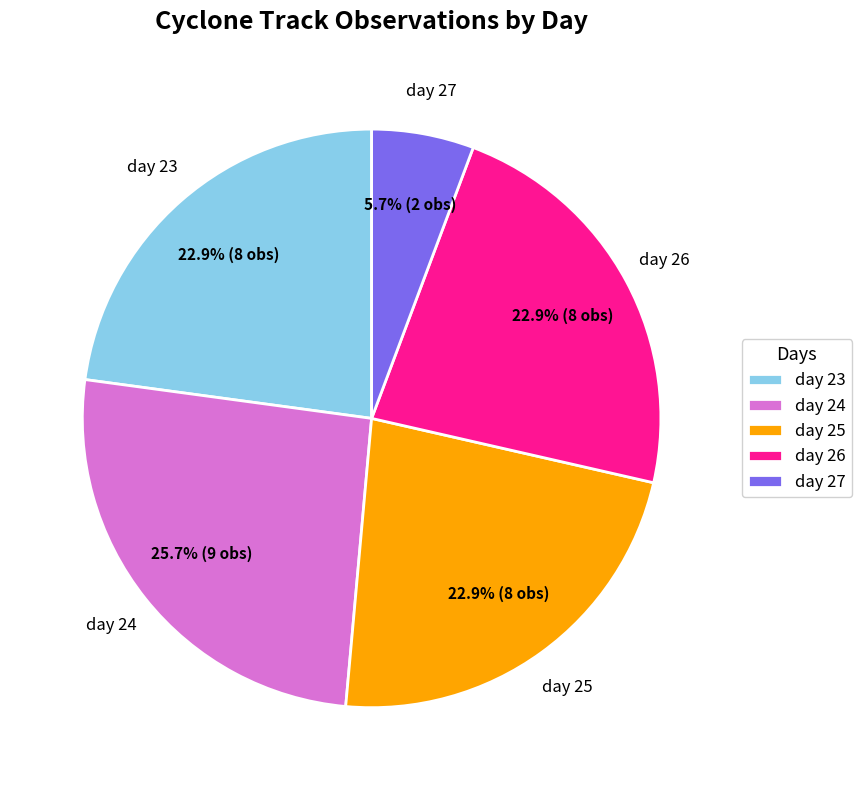

To the nearest percent, what portion does day 26 represent?

23%